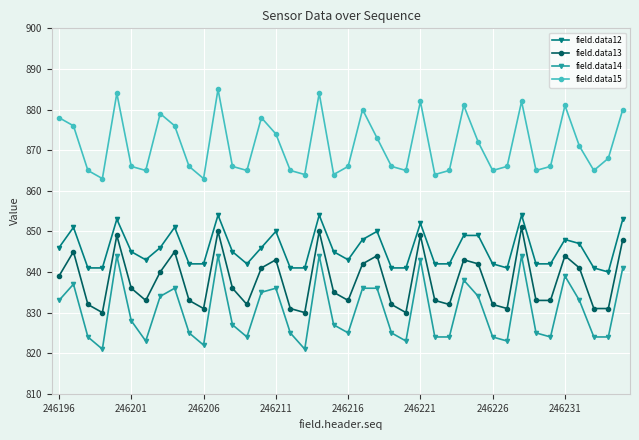

True or false: field.data14 and field.data12 cross at least once.

False